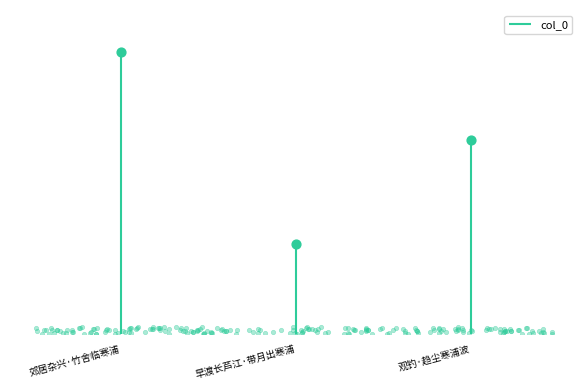

What is the change in value from 郊居杂兴·竹舍临寒浦 to 早渡长芦江·带月出寒浦?

-225226